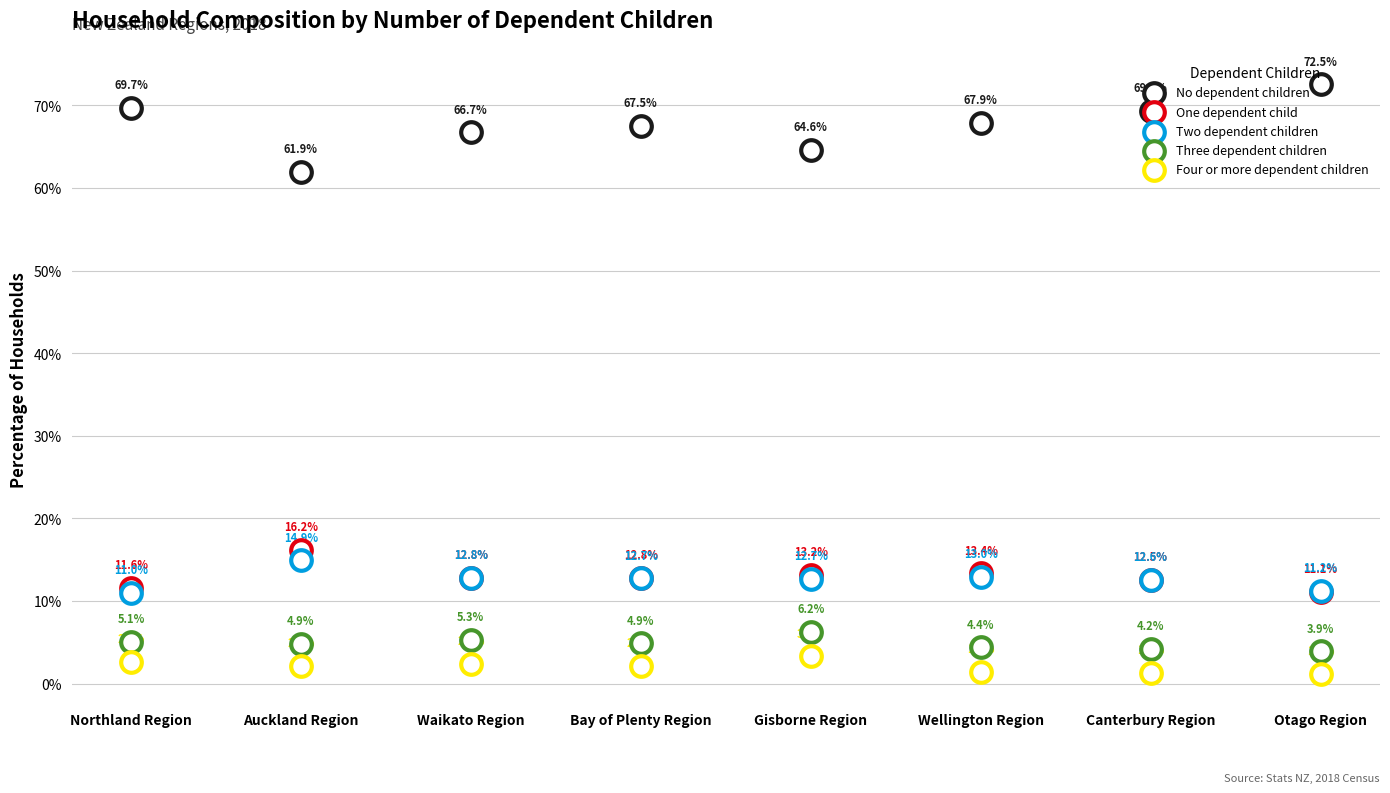

Which series reaches the maximum Y coordinate?

No dependent children